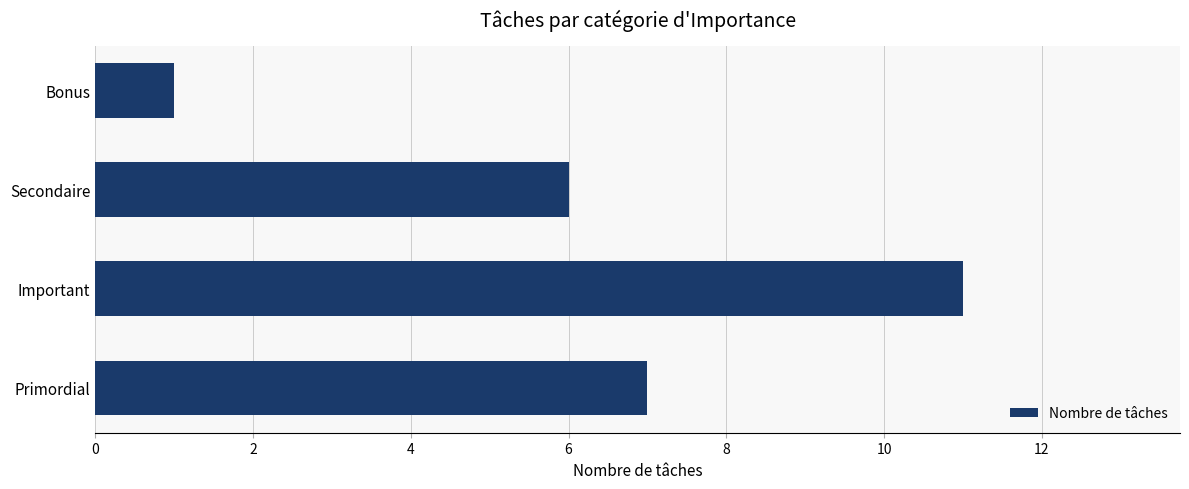

What is the difference between the maximum and minimum values?

10